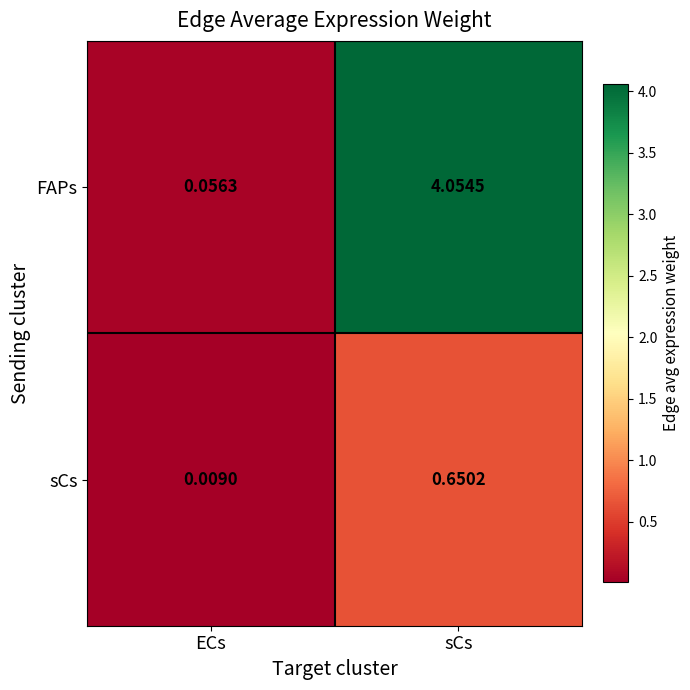

At which label does FAPs first exceed 4?

sCs